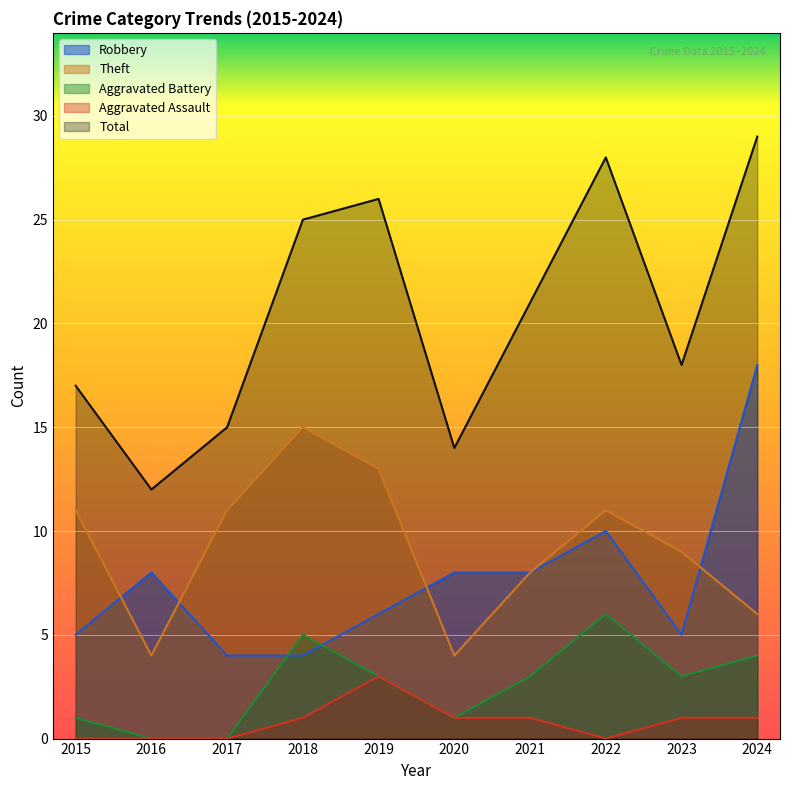

How many positive values does the Aggravated Assault series have?

6